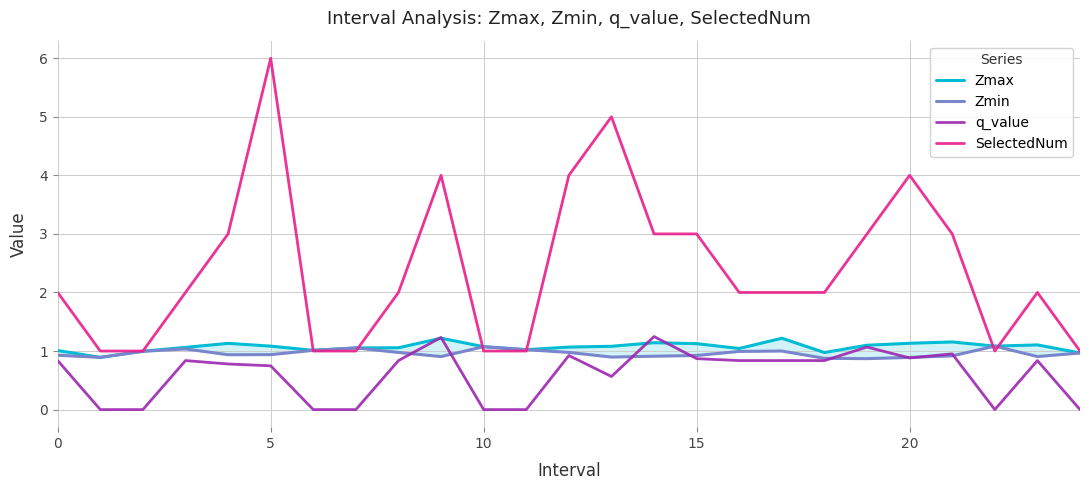

Rank the series at 17 from highest to lowest value.

SelectedNum, Zmax, Zmin, q_value